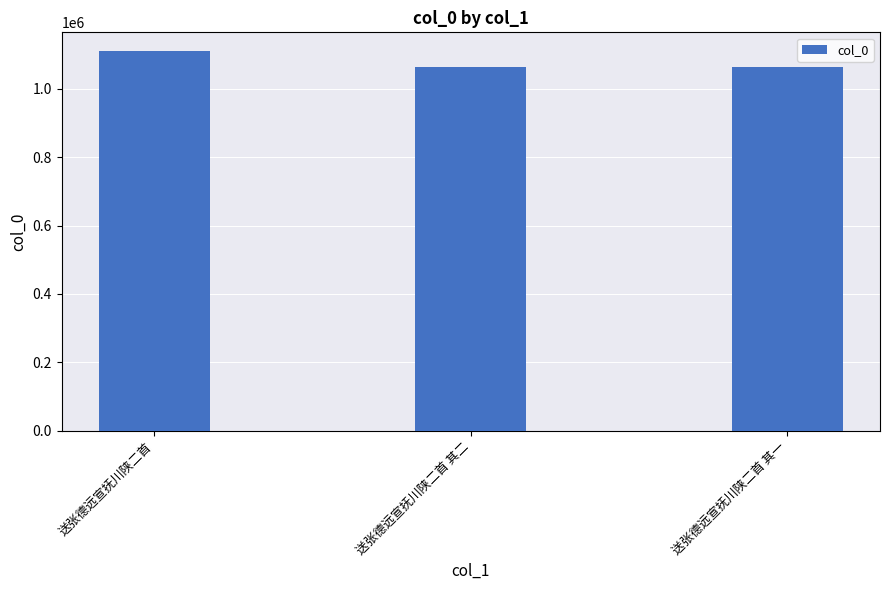

Is it true that the value at 送张德远宣抚川陕二首 is 470557?

False